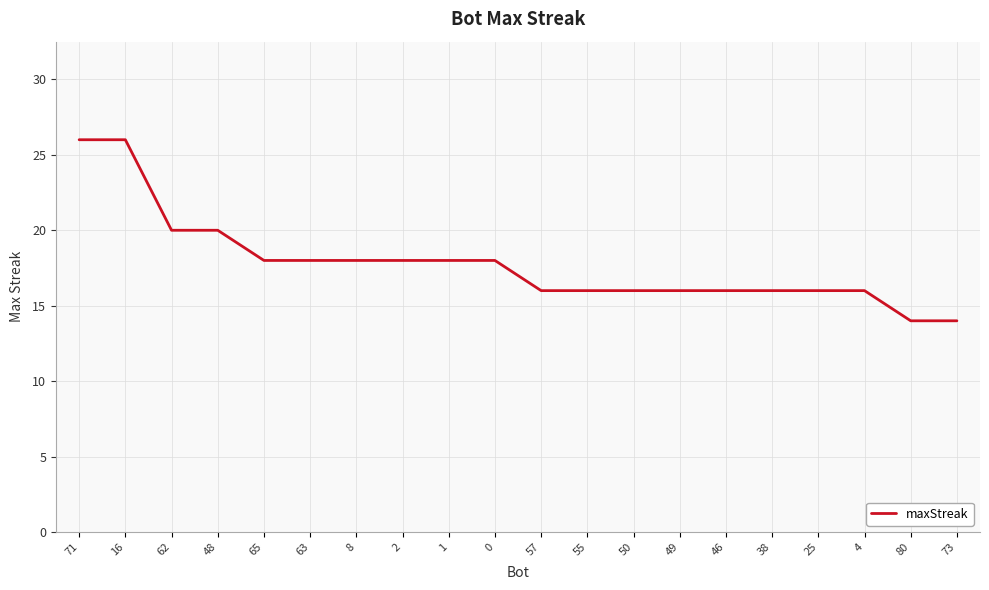

Reading right to left, what are all the values shown in this chart?

14	14	16	16	16	16	16	16	16	16	18	18	18	18	18	18	20	20	26	26